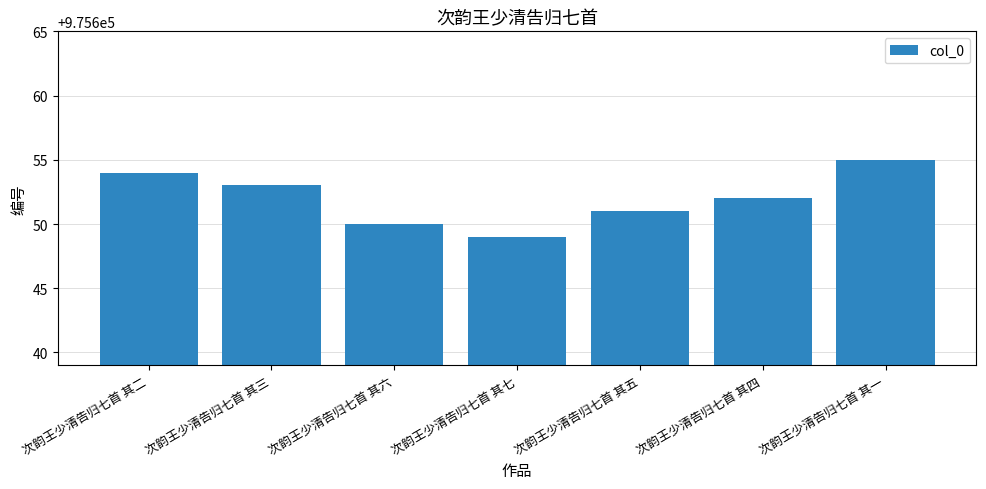

What is the label of the 3rd bar from the left?

次韵王少清告归七首 其六